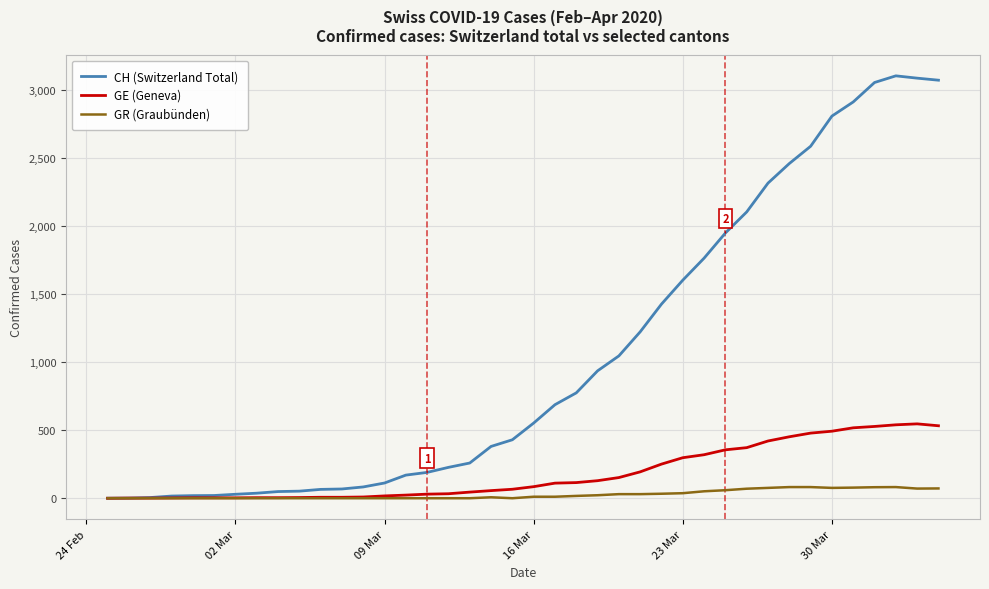

List the series in order of their overall mean, highest first.

CH (Switzerland Total), GE (Geneva), GR (Graubünden)